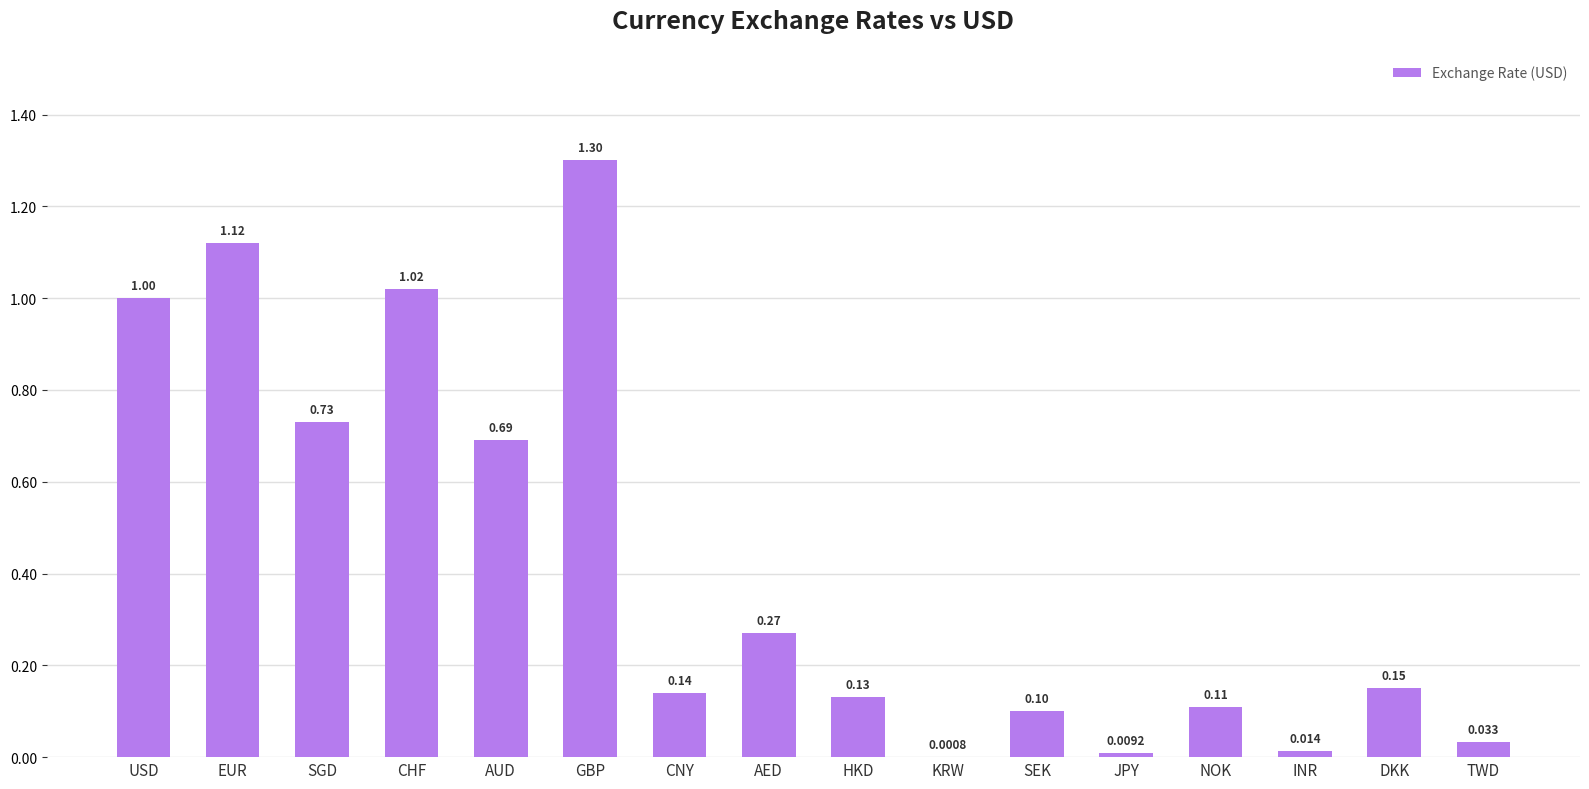

What is the average value?

0.4